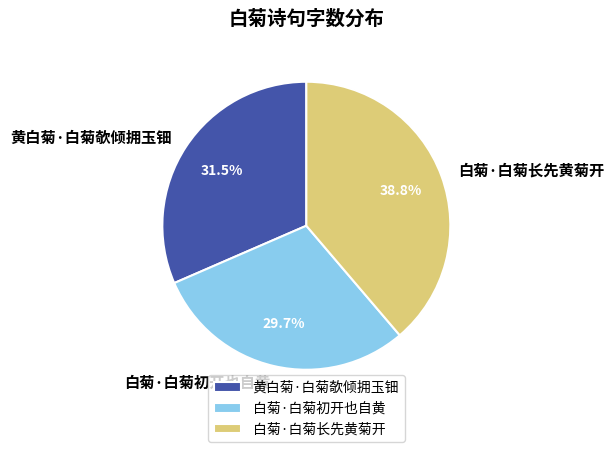

The 白菊·白菊初开也自黄 slice represents 15% of the pie. True or false?

False